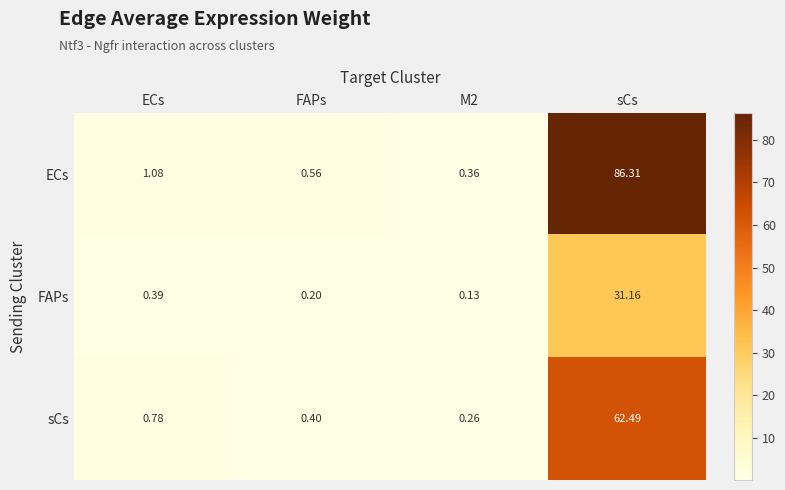

Which series changed the most between ECs and sCs?

ECs